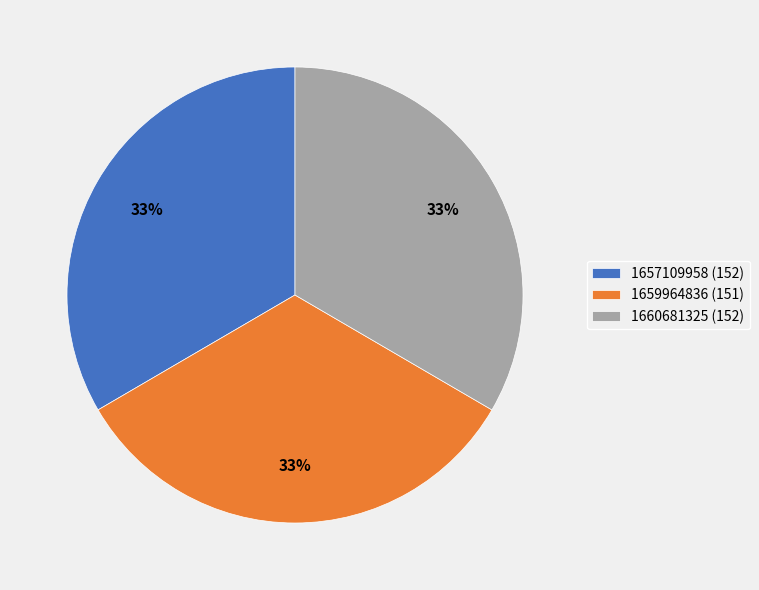

Is it true that 1659964836 is 39% of the pie?

False